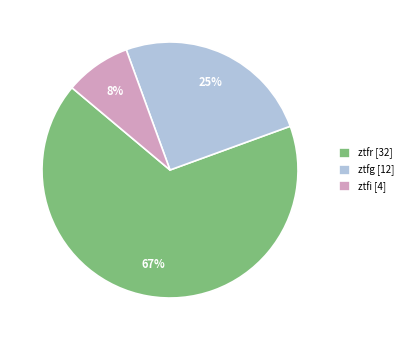

Does ztfr represent more than half of the total?

Yes